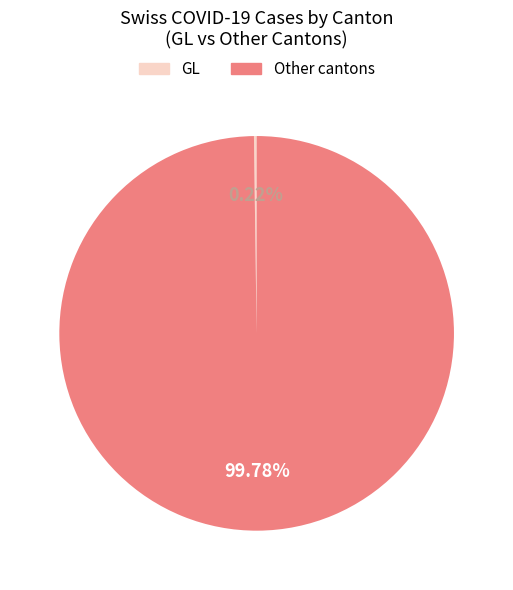

Does any single category account for the majority?

Yes